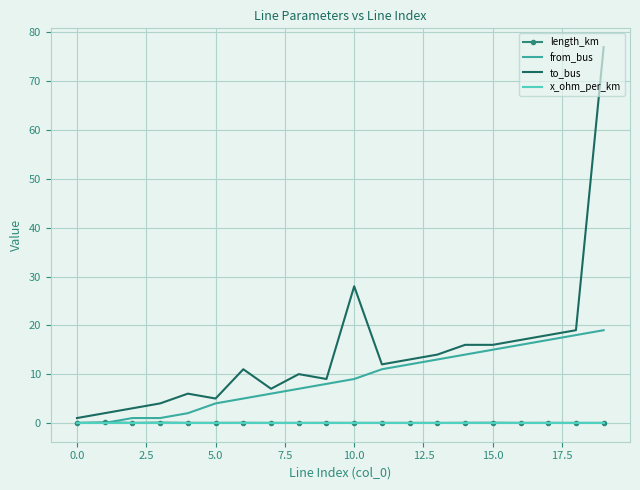

Which series has the largest range (max minus min)?

to_bus